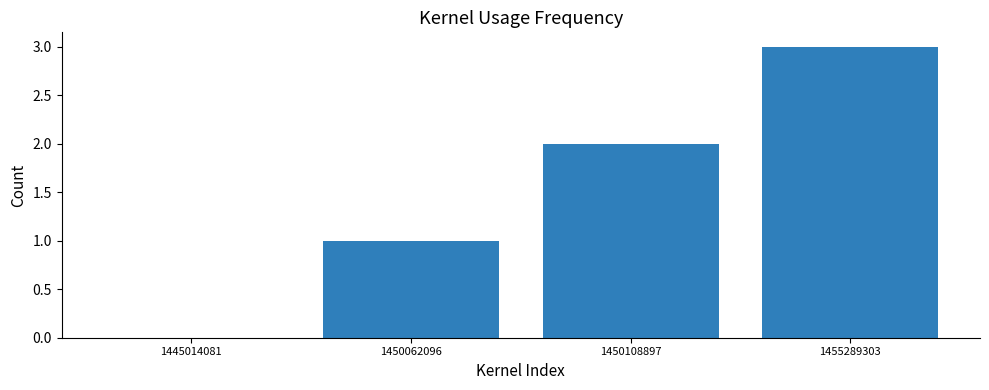

Which has a higher value, 1450108897 or 1455289303?

1455289303